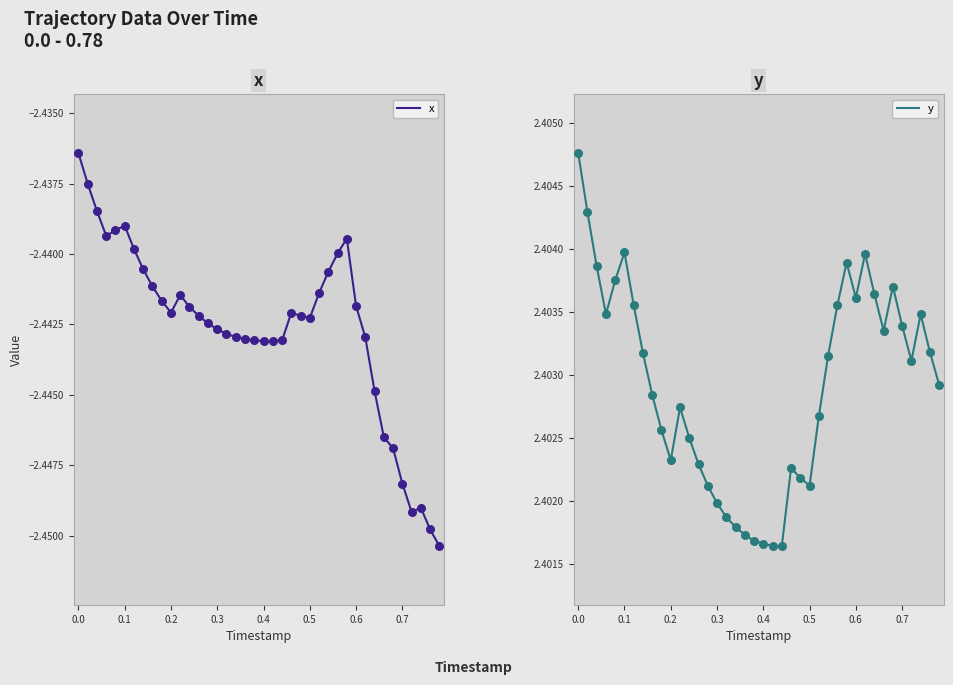

Which series reaches the maximum Y coordinate?

y